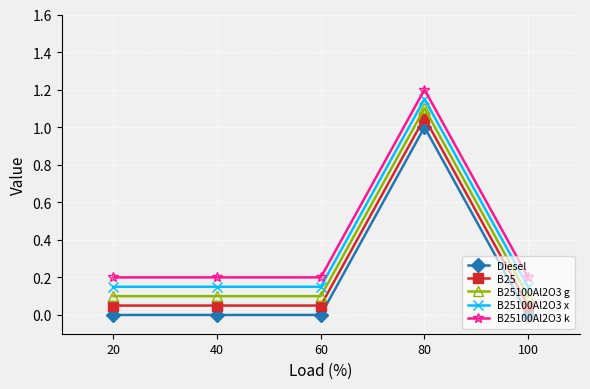

What is the highest value of the Diesel series?

1.0